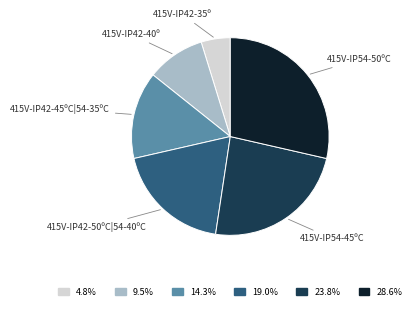

Is there any slice that represents more than half of the pie?

No